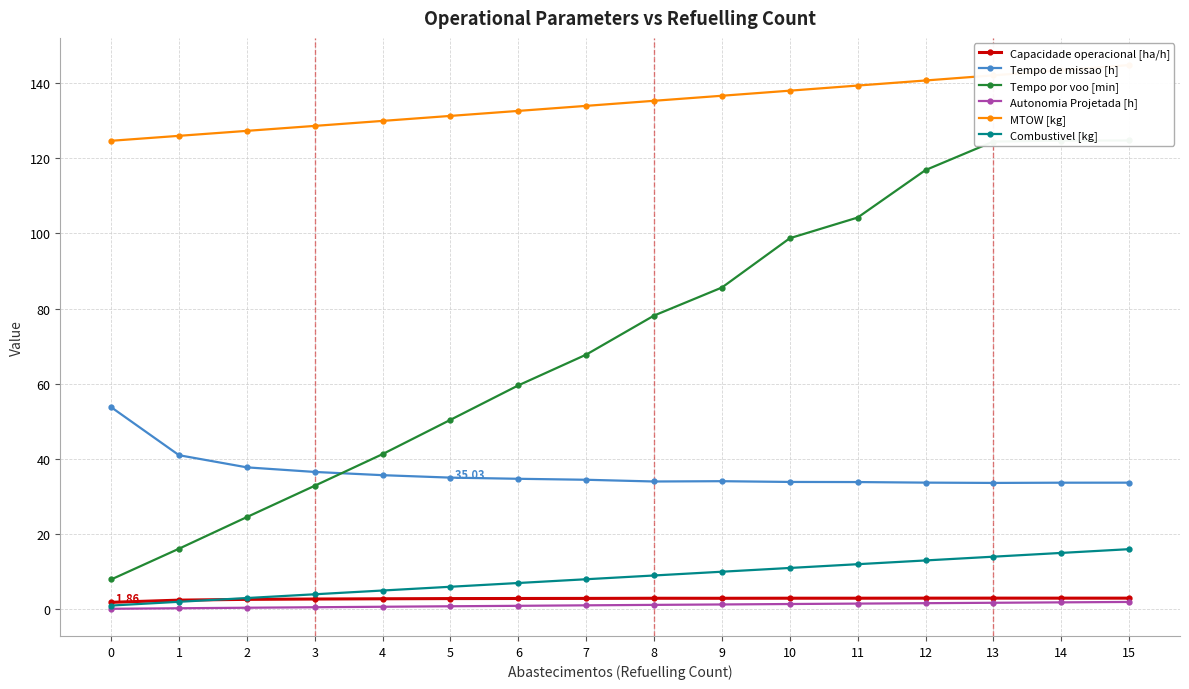

At how many categories does at least one series exceed 2?

16